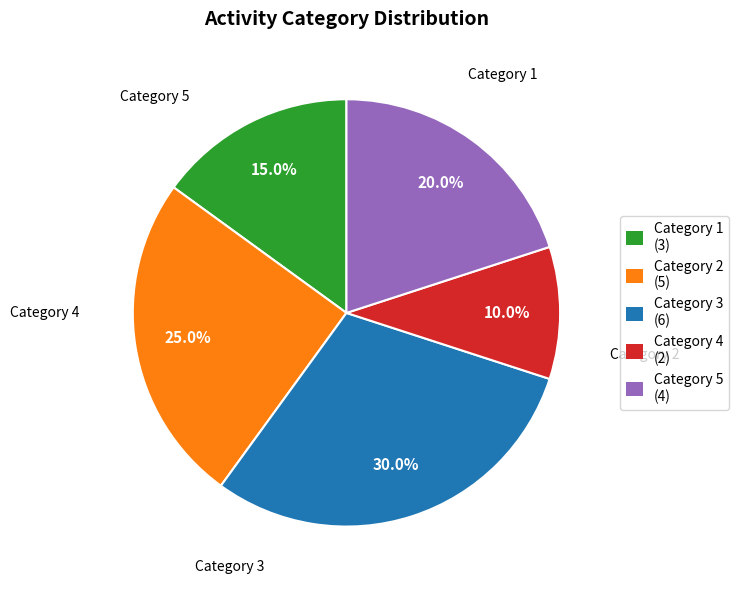

Does any single category account for the majority?

No